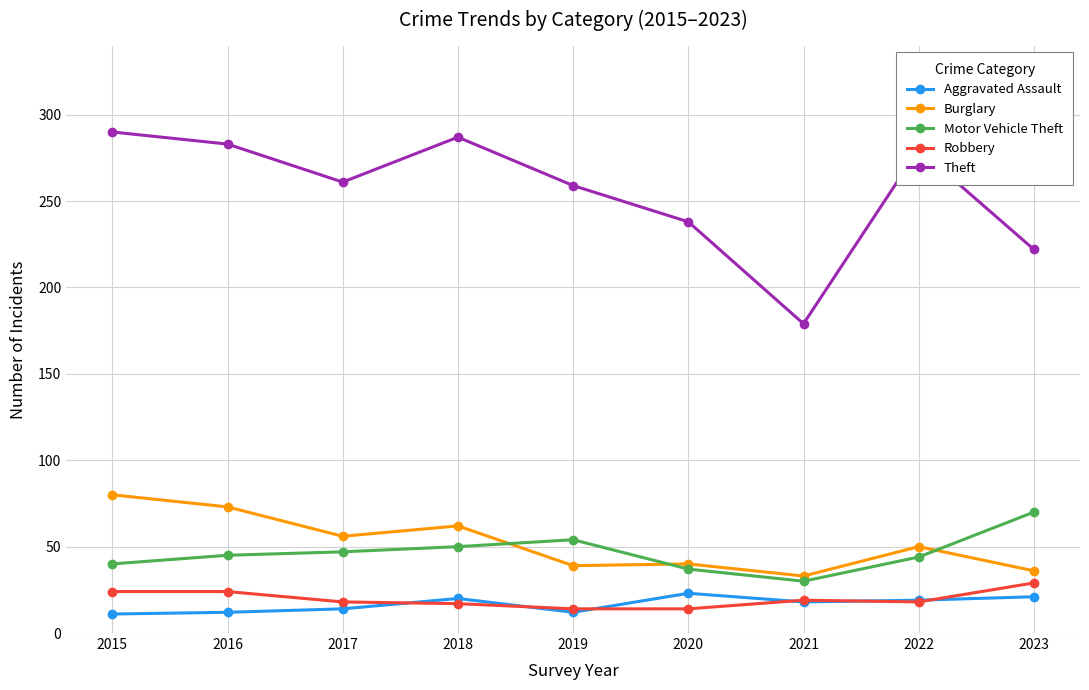

At which category does Burglary reach its first local peak?

2018